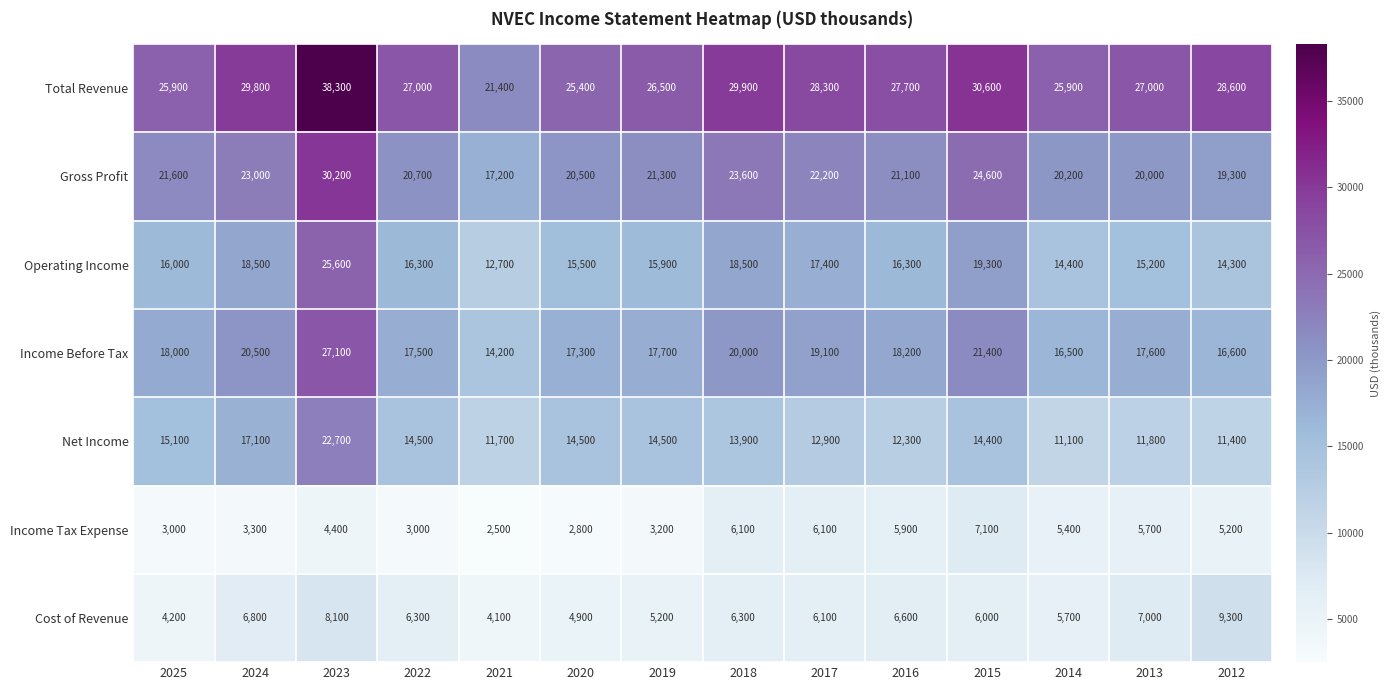

What is the total value across all series at 2019?

104300